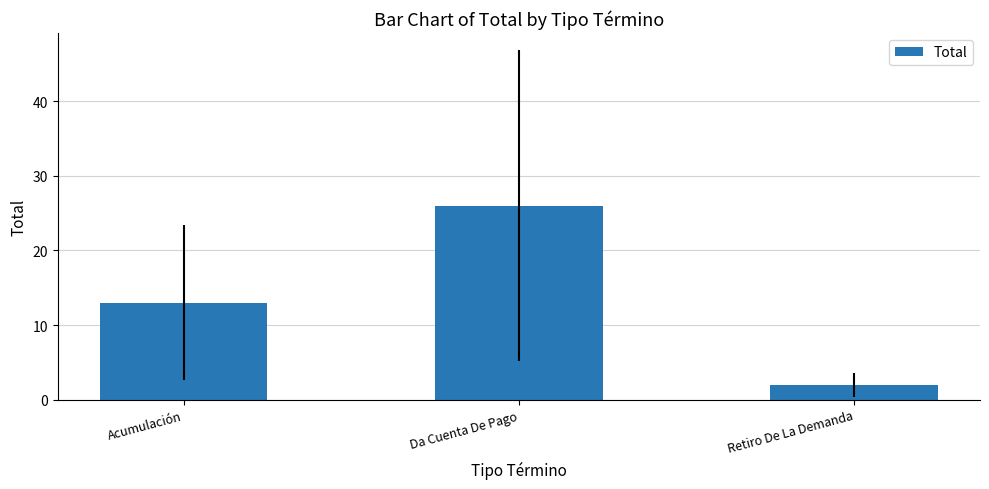

What value does the data have at Acumulación, to the nearest 5?

15